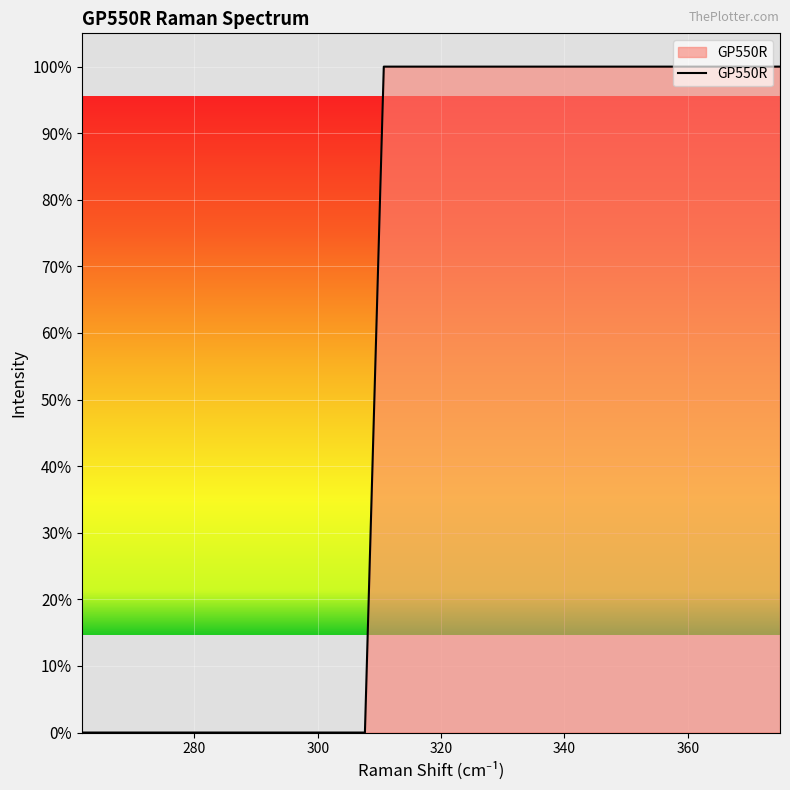

How many distinct data groups are displayed?

1